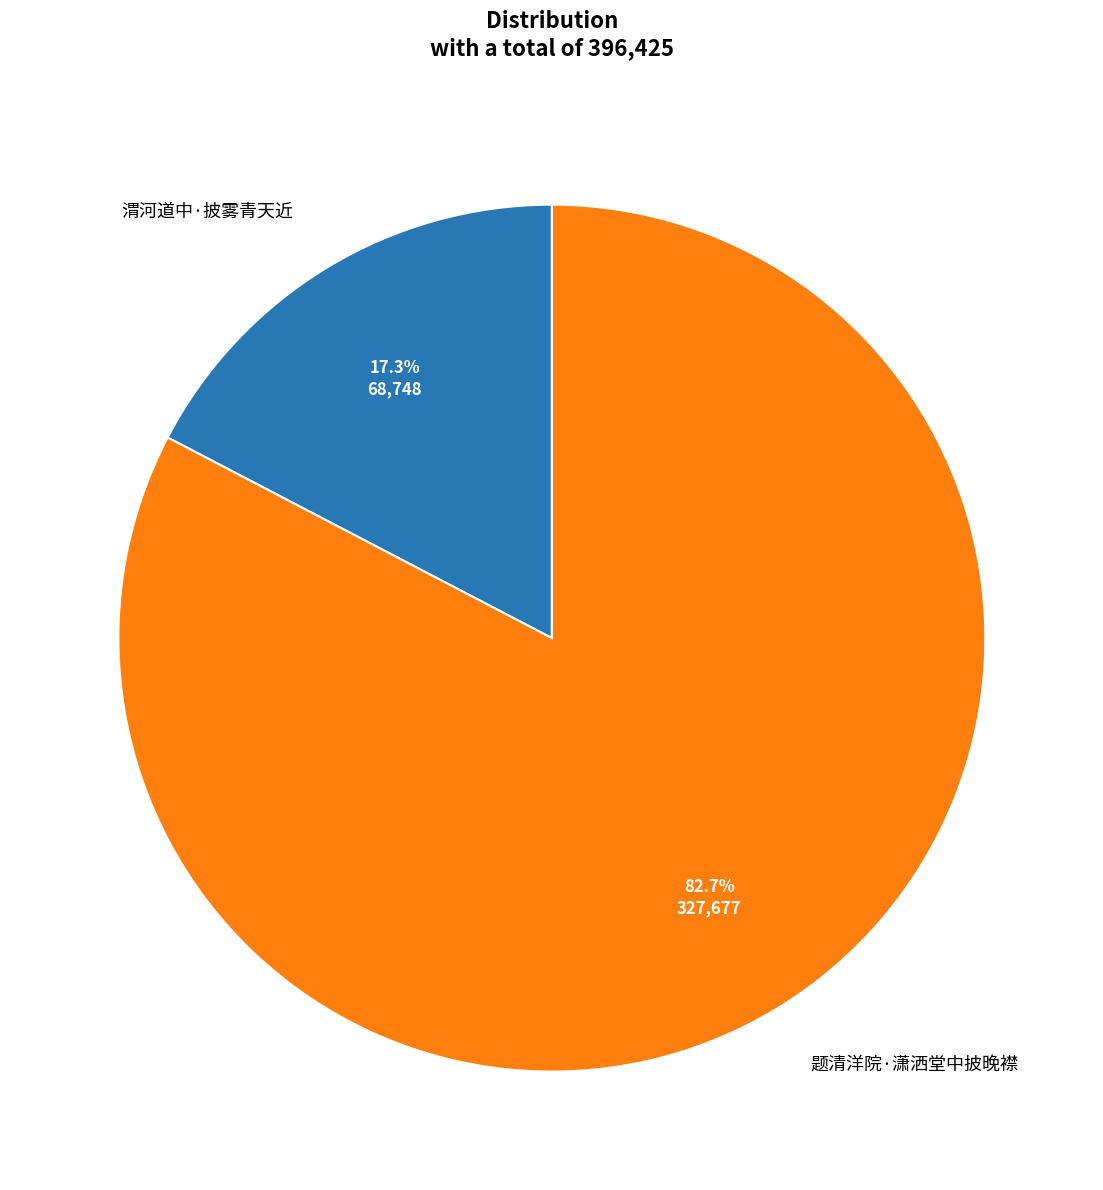

Which slice is the largest?

题清洋院·潇洒堂中披晚襟